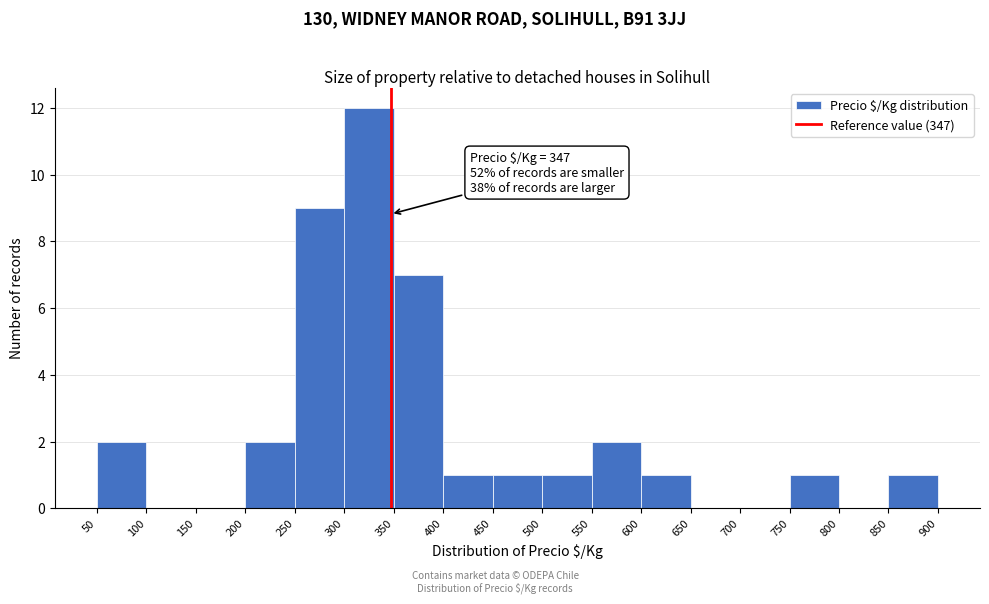

Over which range of the x-axis is the bar tallest?

300 to 350